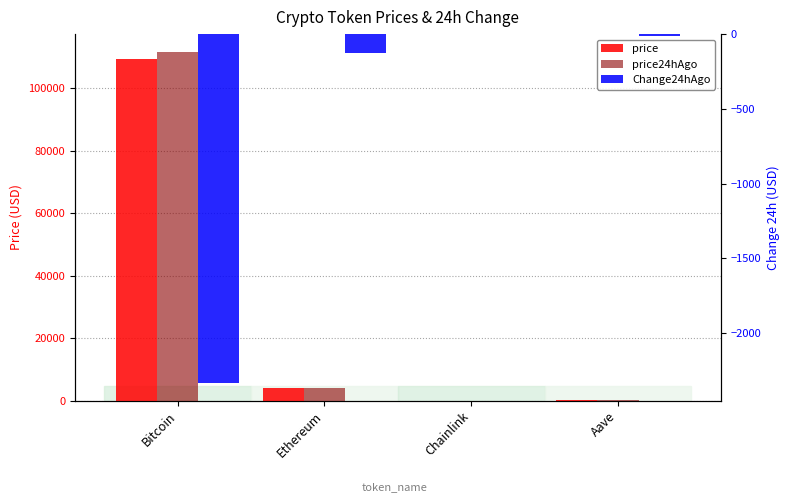

Which series has the largest range (max minus min)?

price24hAgo